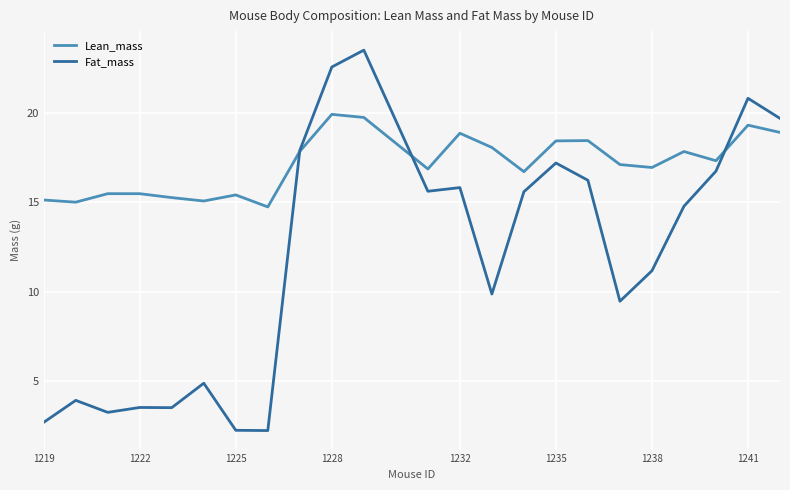

What is the smallest value displayed?

2.3